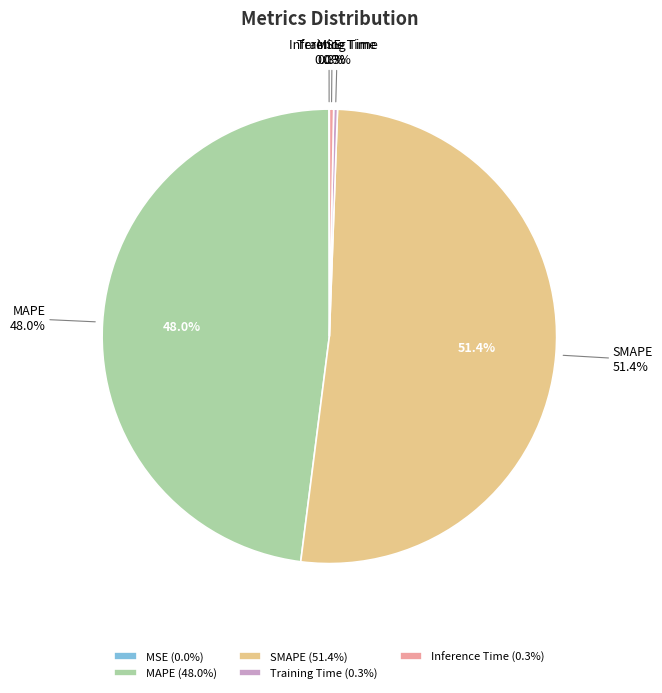

Is there a majority slice in this chart?

Yes